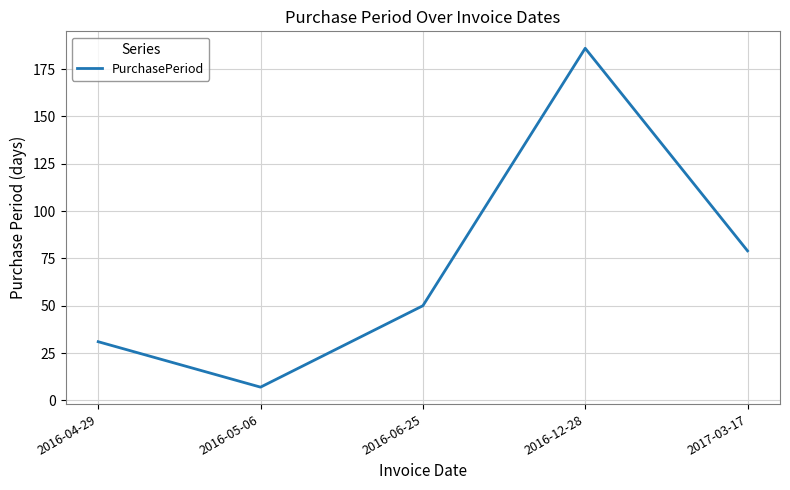

What is the average value?

71